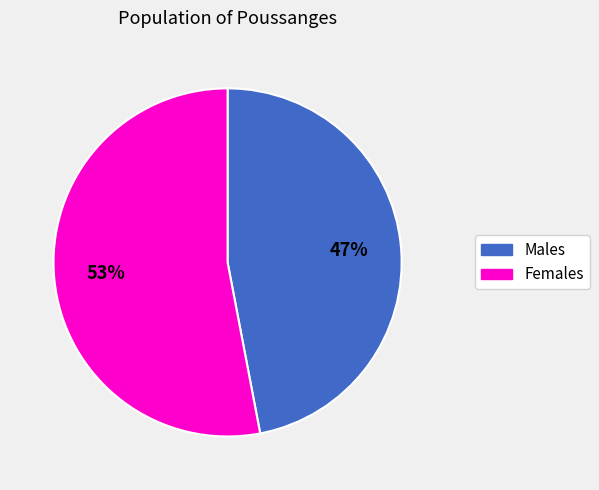

How many segments does this pie chart have?

2